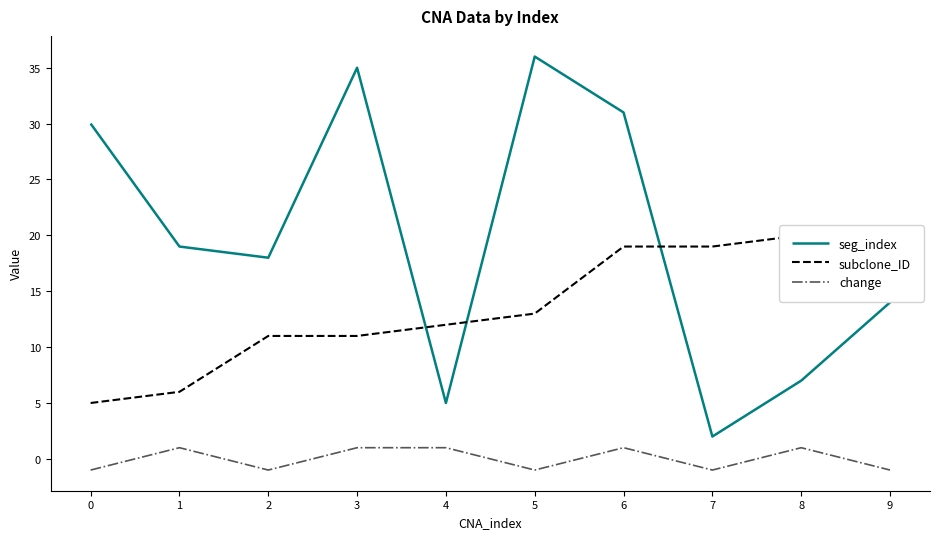

What is the value of the change point at the 3rd from the left?

-1